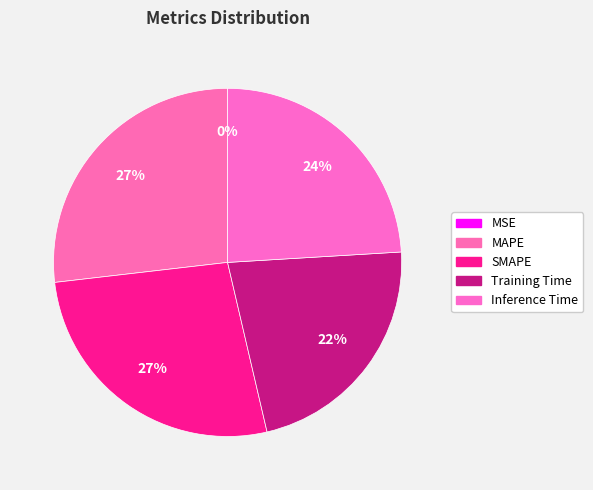

What percentage do Inference Time and MAPE together represent?

50.9%